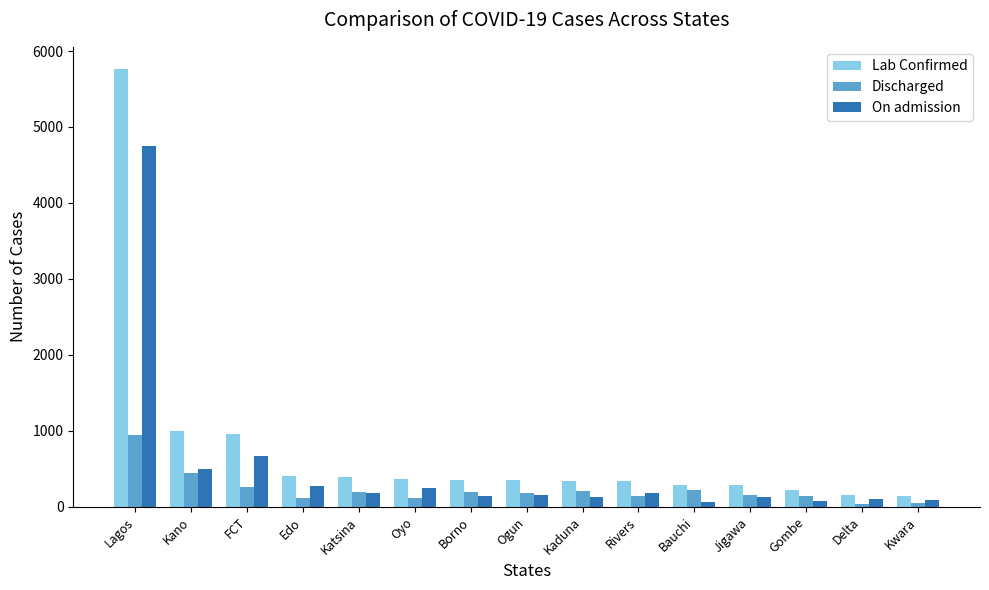

What is the difference between the highest and lowest values at Edo?

292